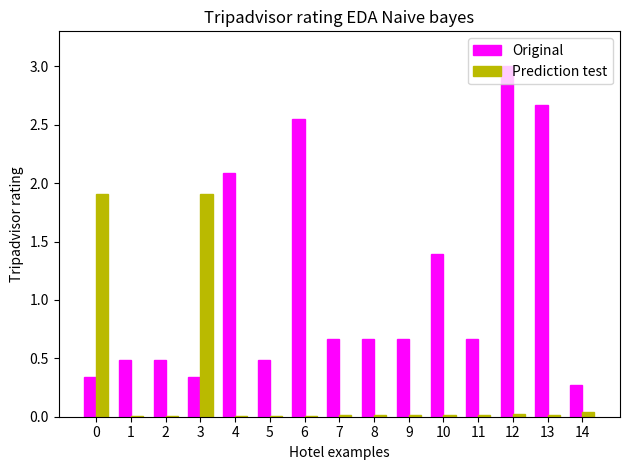

What is the highest value of the Original series?

3.0